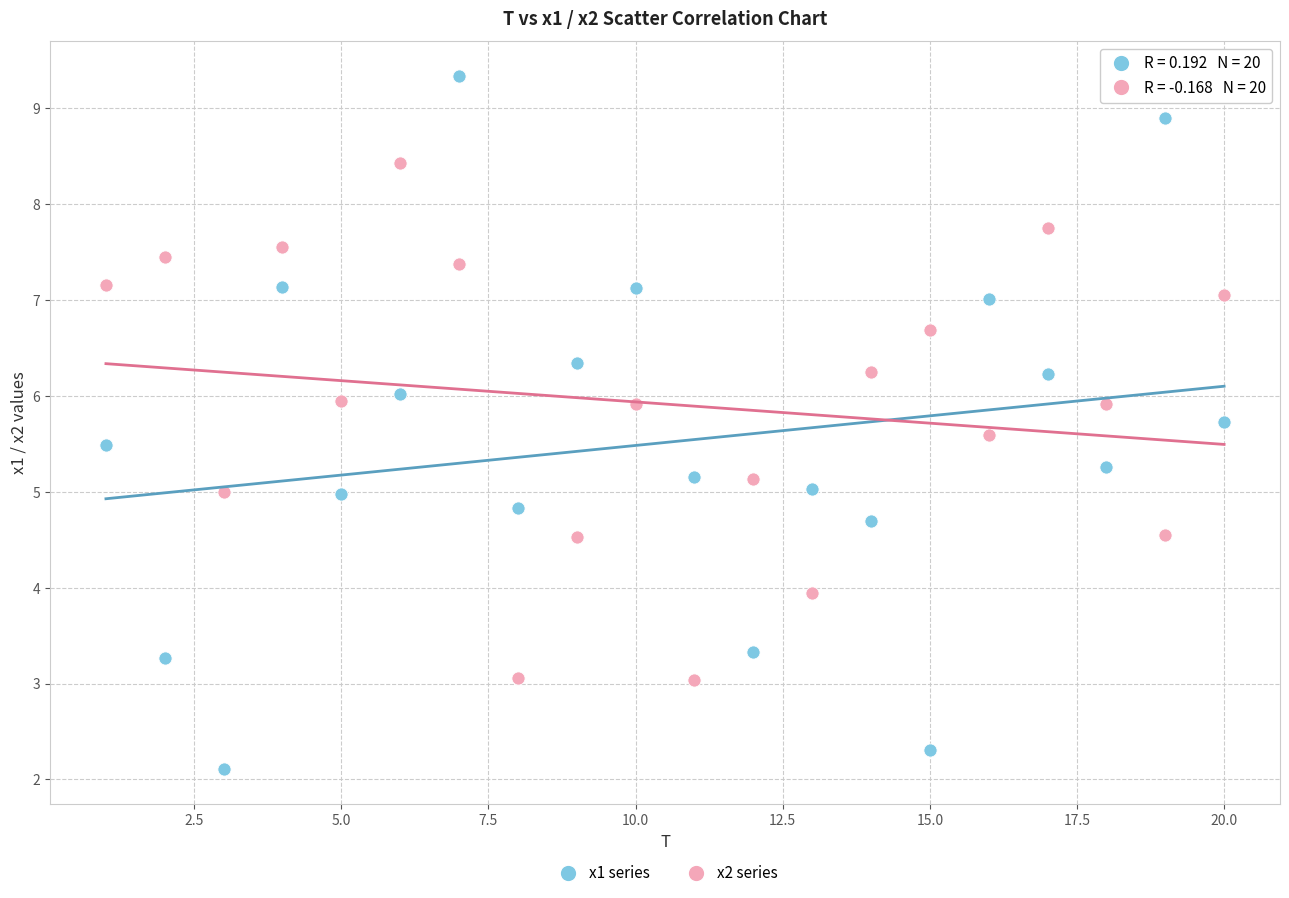

Which series has the widest spread of Y values?

x1 series